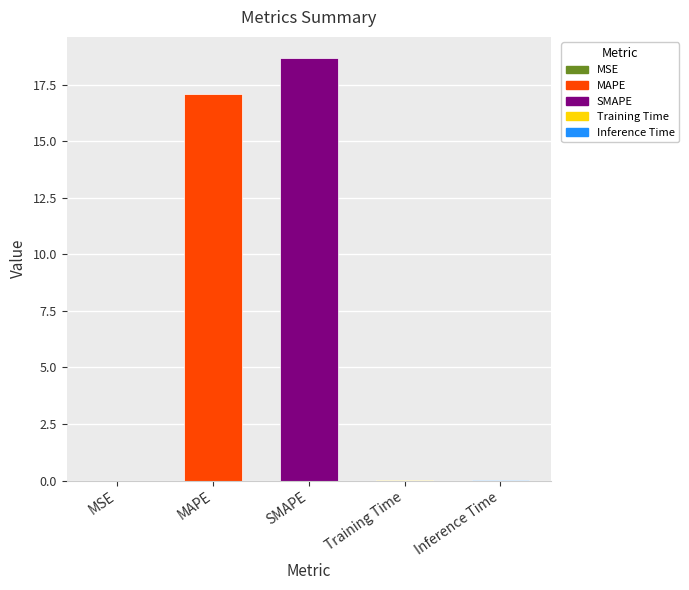

At which category does the chart reach its peak across all series?

SMAPE